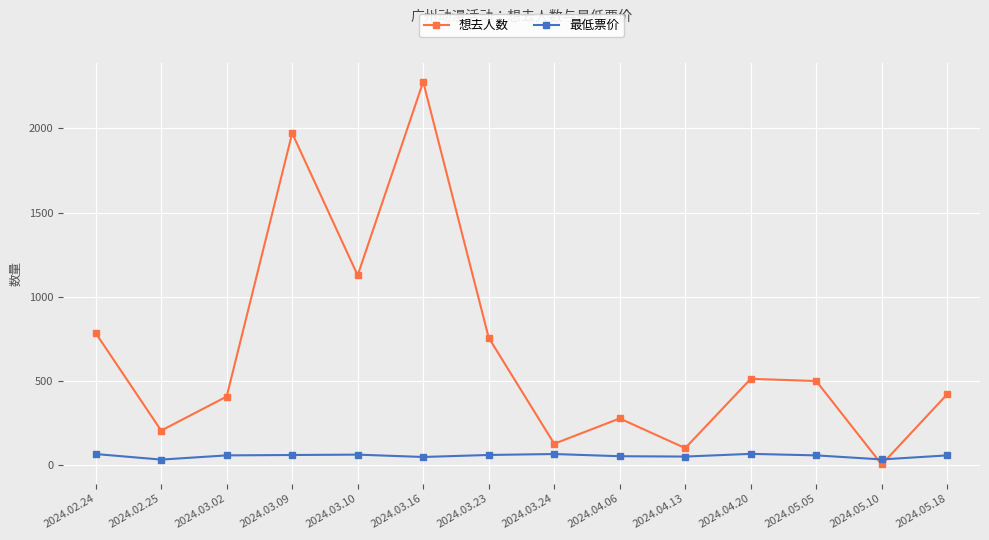

What is the value of the 最低票价 point at the 9th from the left?

55.0